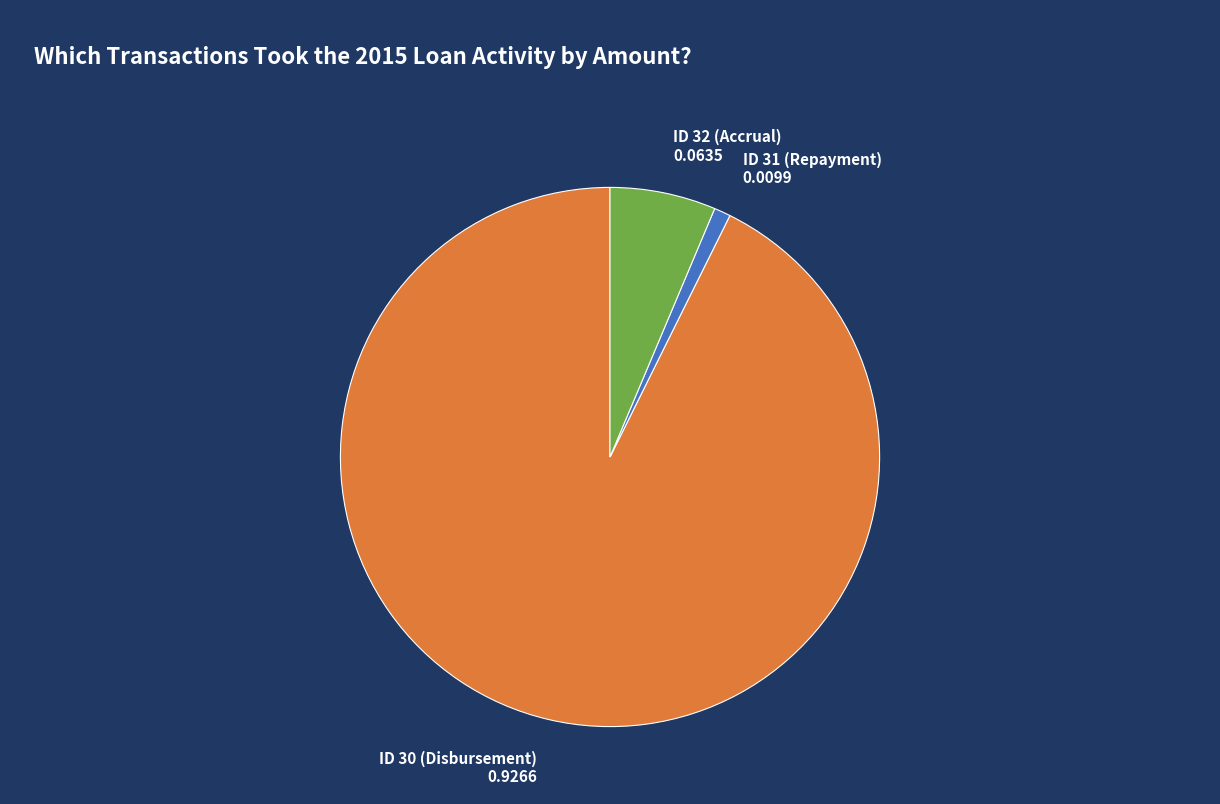

Is ID 32 (Accrual) the majority of the pie?

No